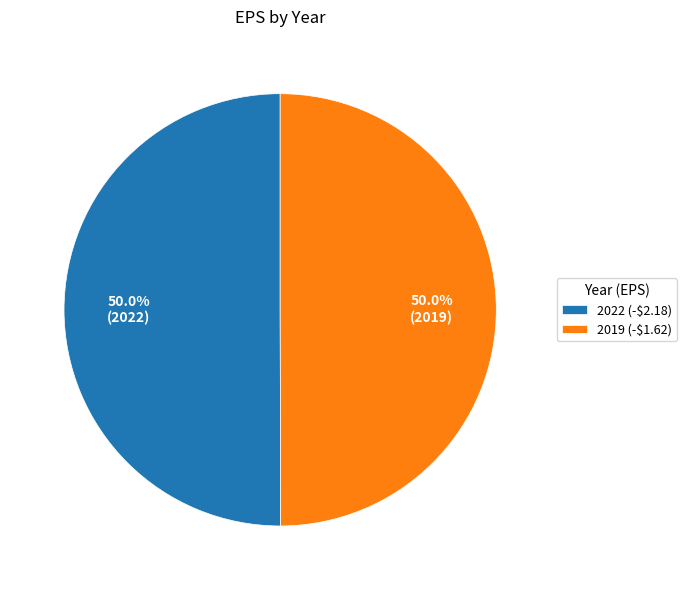

How much of the chart is everything except 2022 (-$2.18)?

50.0%